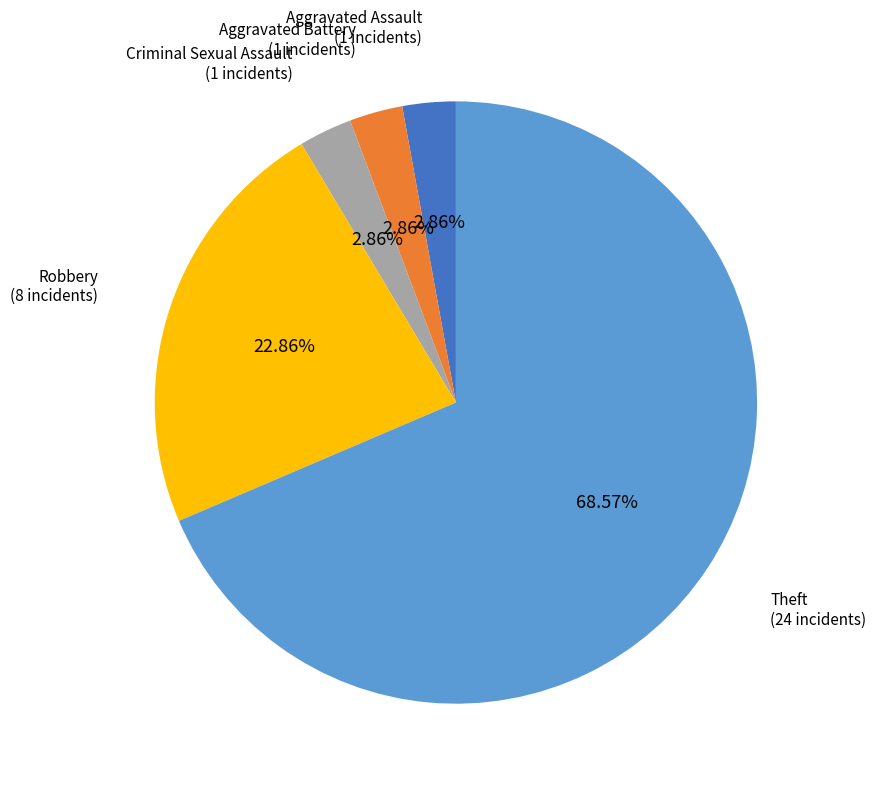

To the nearest percent, what is the difference between the largest and smallest slice percentages?

66%